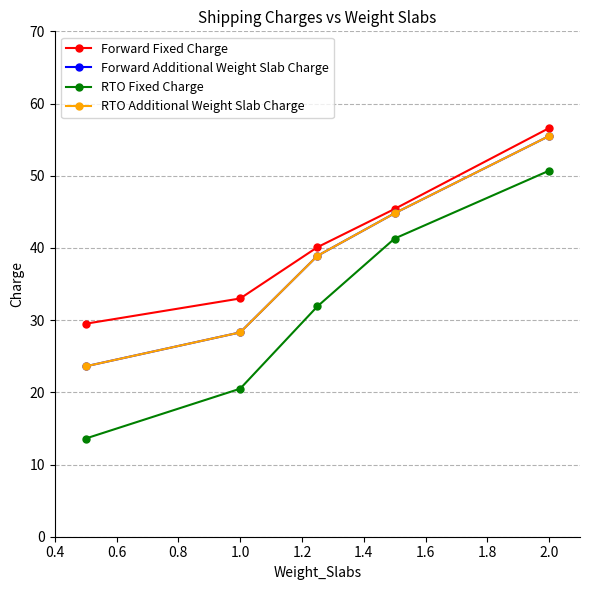

Rank the series by their maximum value, from highest to lowest.

Forward Fixed Charge, Forward Additional Weight Slab Charge, RTO Additional Weight Slab Charge, RTO Fixed Charge